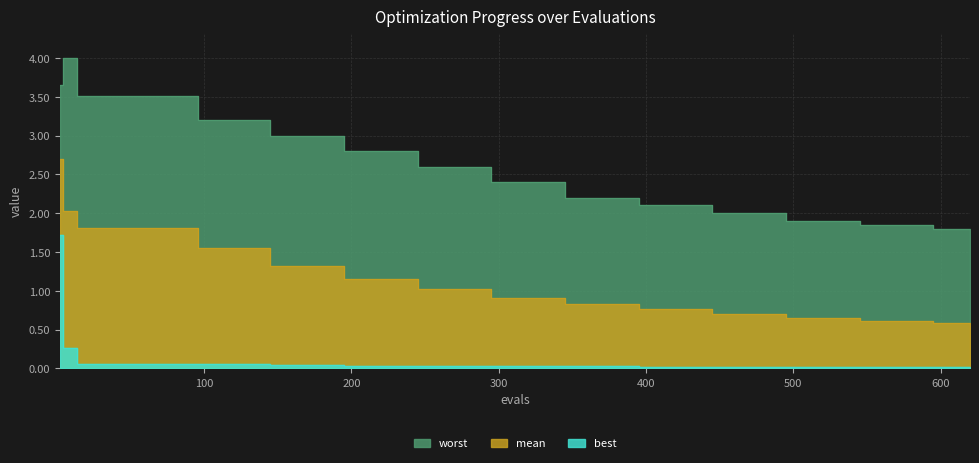

Reading left to right, extract all data points from this chart.

mean: 2.7	2.0	1.8	1.8	1.6	1.3	1.1	1.0	0.9	0.8	0.8	0.7	0.7	0.6	0.6
best: 1.7	0.3	0.1	0.1	0.1	0.0	0.0	0.0	0.0	0.0	0.0	0.0	0.0	0.0	0.0
worst: 3.7	4.0	3.5	3.5	3.2	3.0	2.8	2.6	2.4	2.2	2.1	2.0	1.9	1.9	1.8